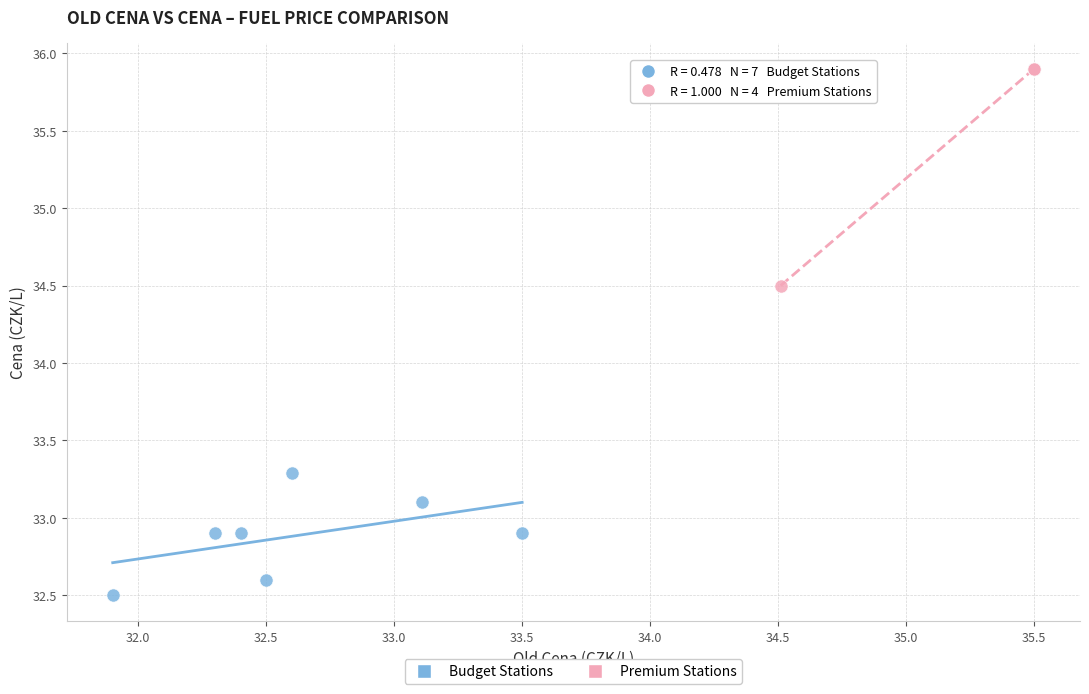

Which series has the largest Y range (max minus min)?

Premium Stations